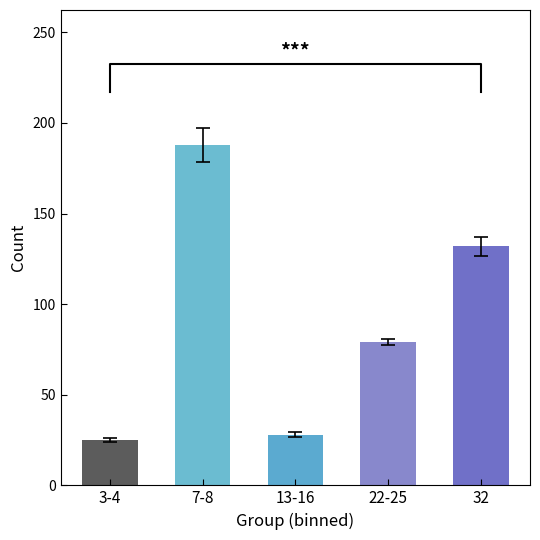

How many bars are there in total?

5